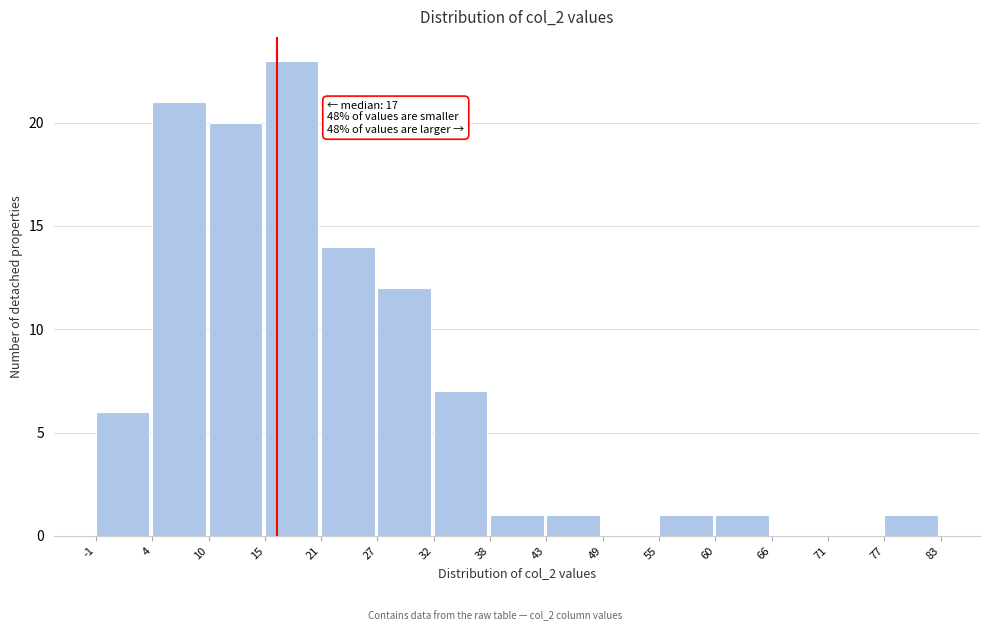

Which range on the x-axis has the tallest bar?

15 to 21